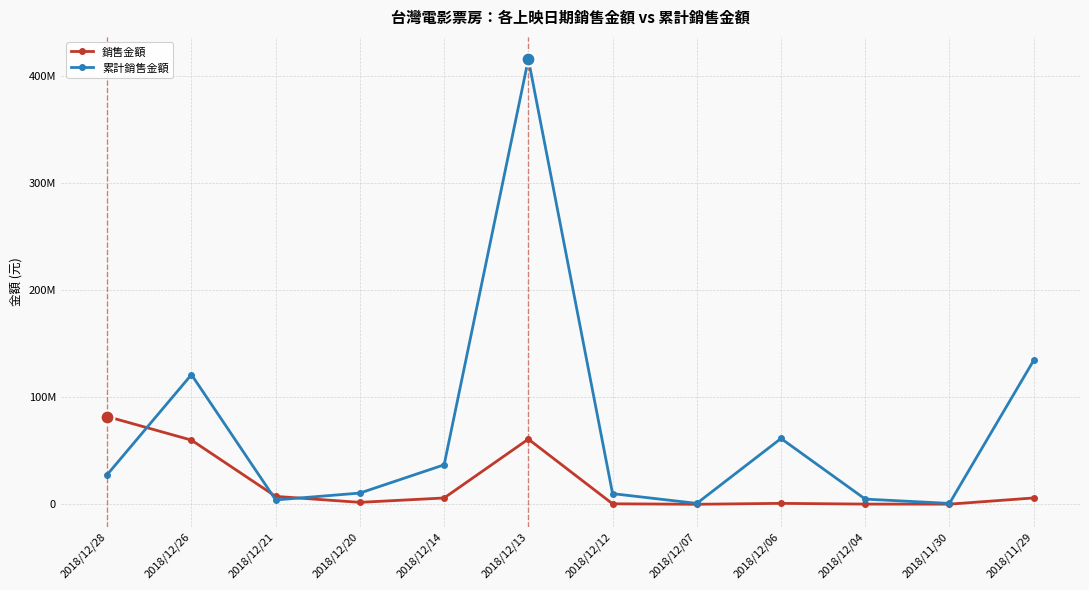

Count the number of data series in this chart.

2